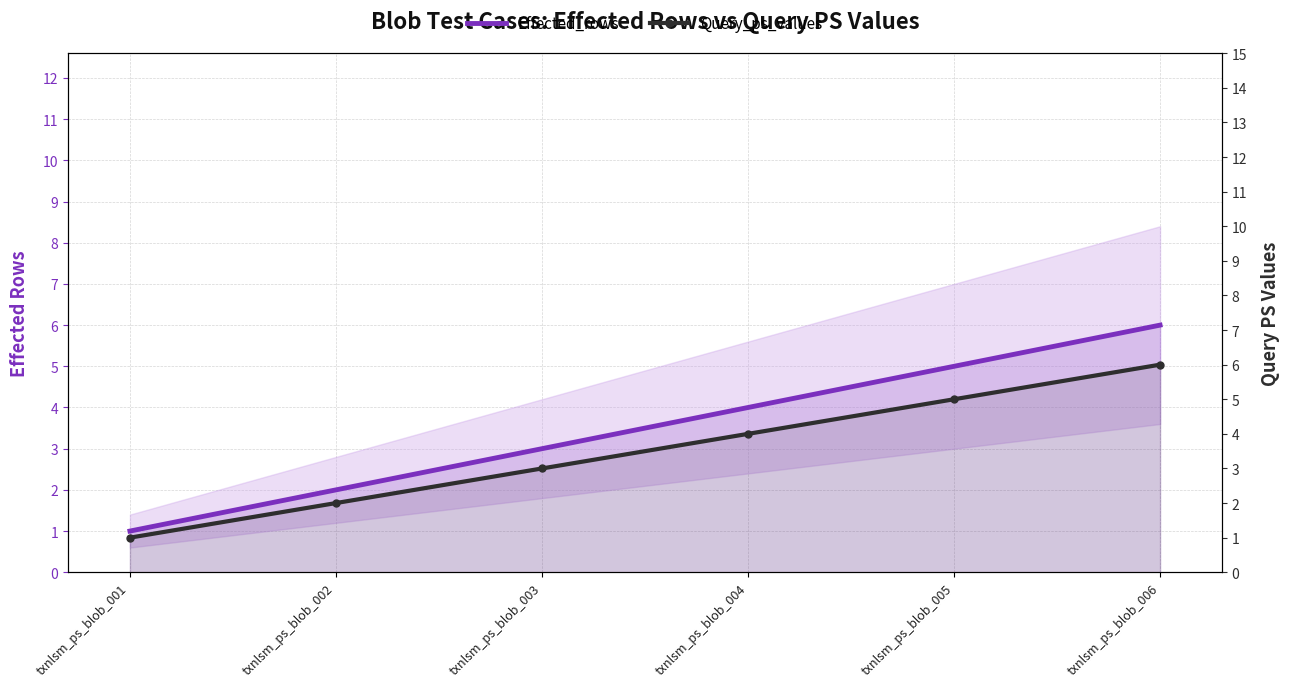

What is the sum of all Effected_rows values?

21